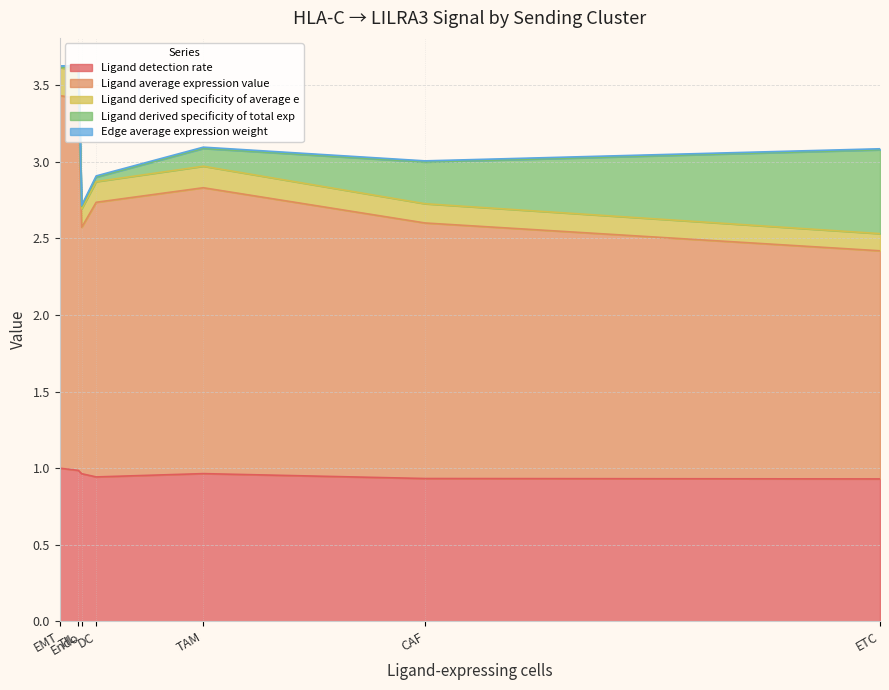

Which category has the highest value across all series?

EMT